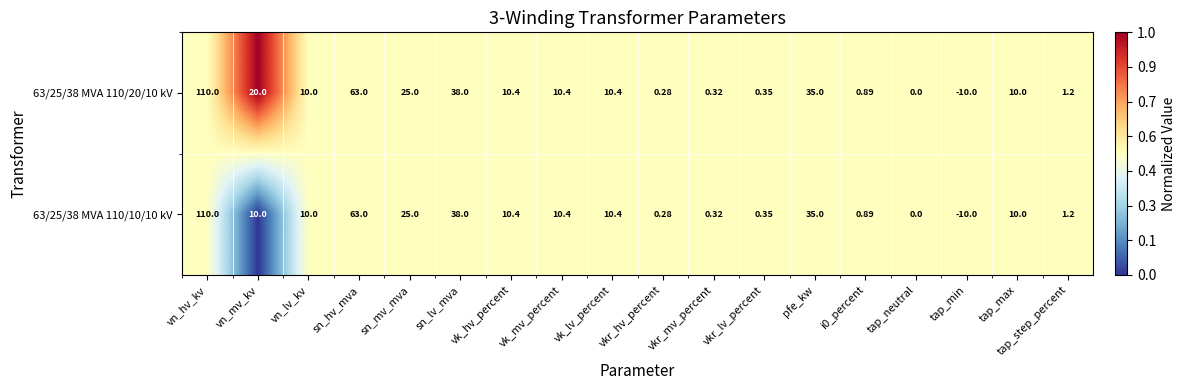

At which category is the sum across all series the highest?

vn_hv_kv